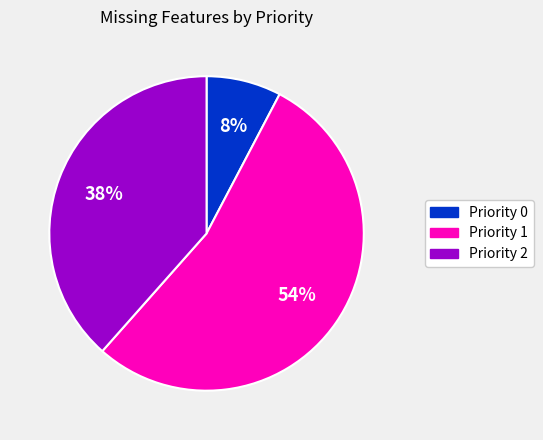

Rank the categories by value from lowest to highest.

Priority 0, Priority 2, Priority 1